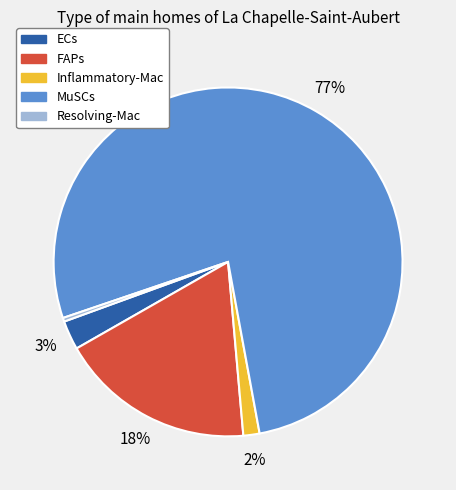

What percentage is the ECs slice, to the nearest percent?

3%